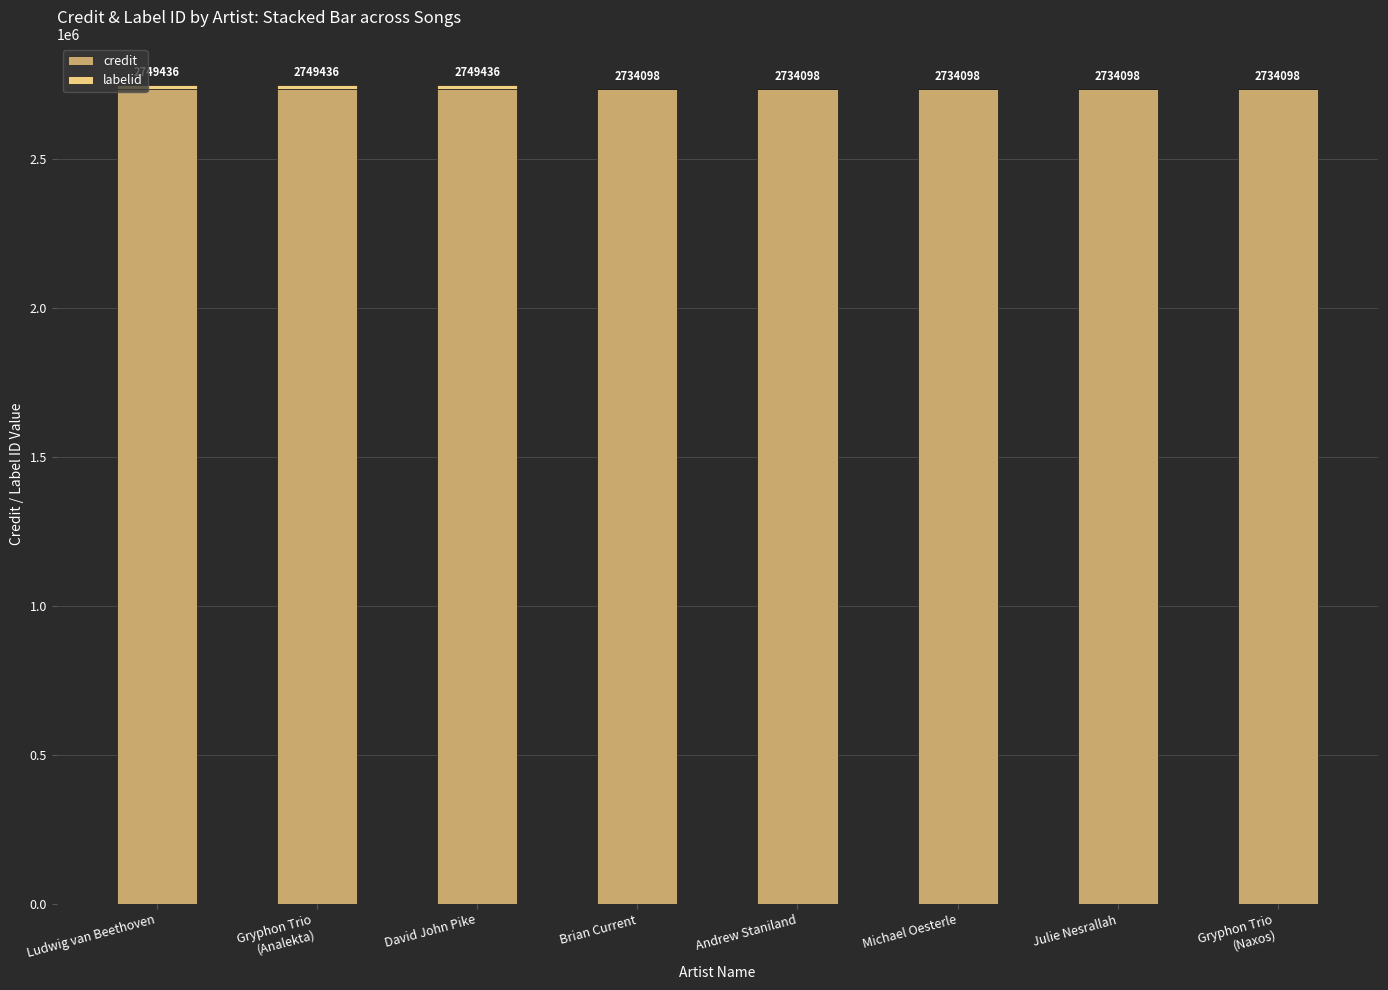

How many credit values are between 2733847 and 2733900?

8